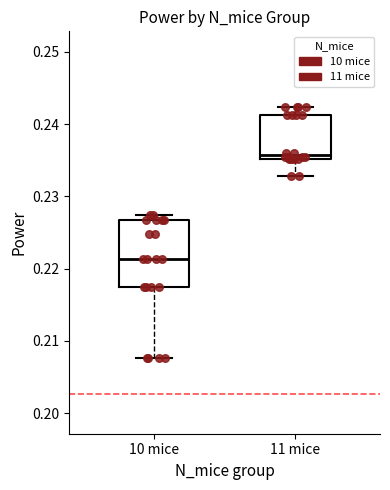

Which box's median line is the highest?

11 mice